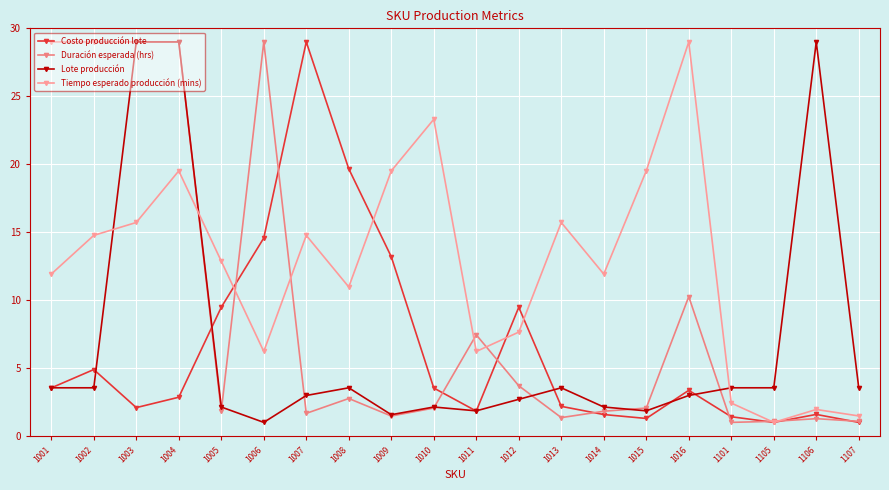

At which category does Lote producción reach its first local peak?

1008